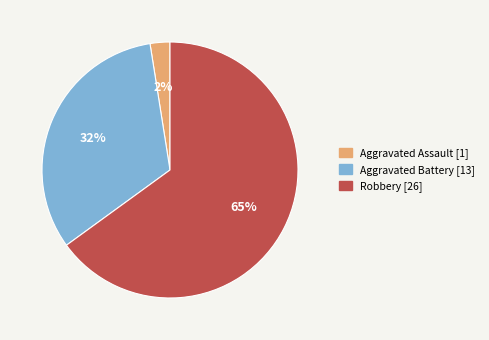

To the nearest percent, what is the average slice percentage?

33%